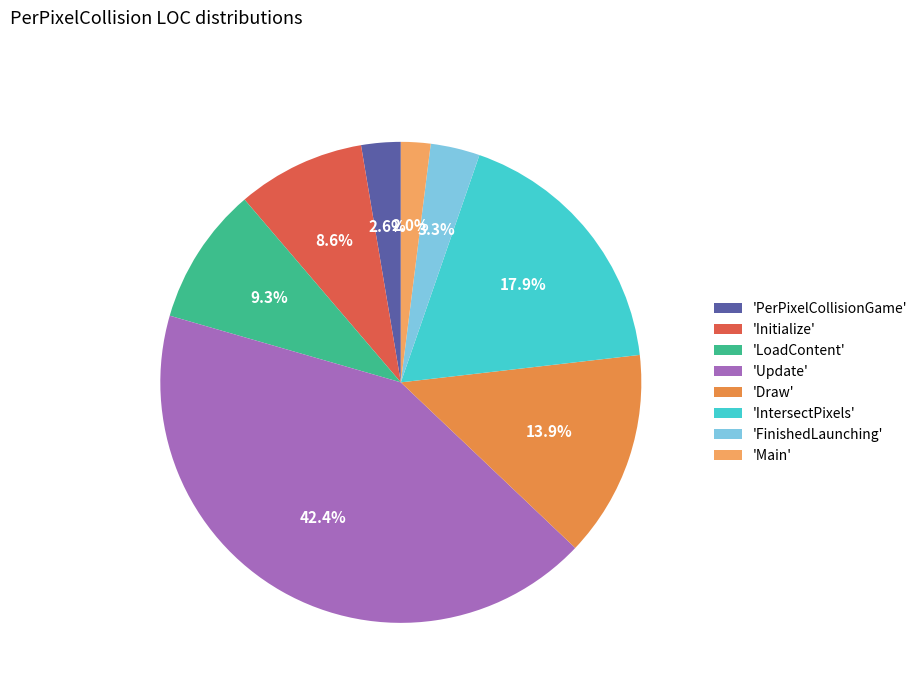

How many segments does this pie chart have?

8